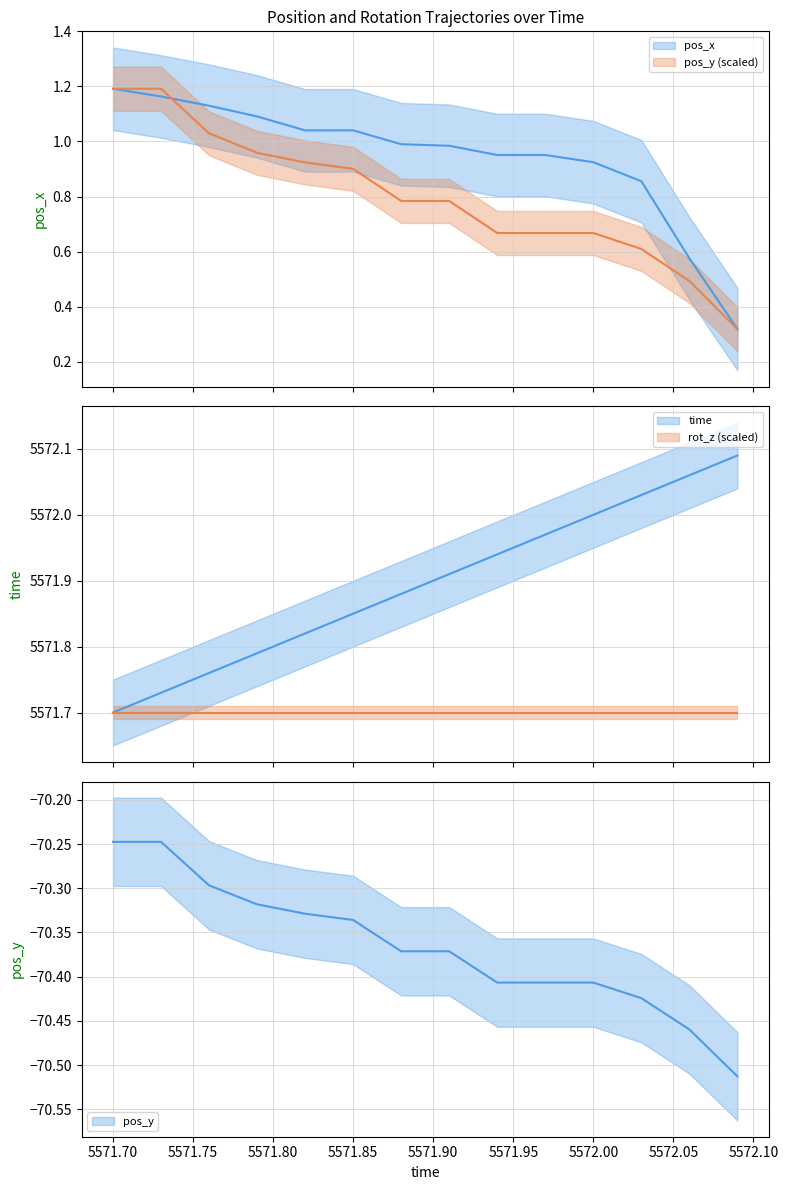

Does the chart have visible grid lines?

Yes